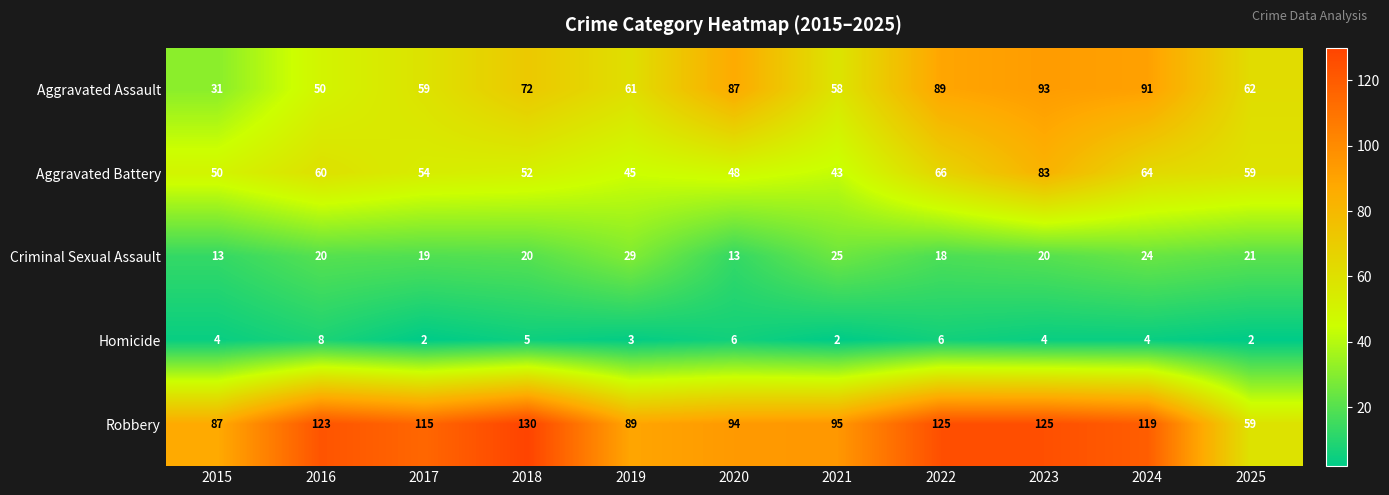

At how many categories does at least one series exceed 86?

10